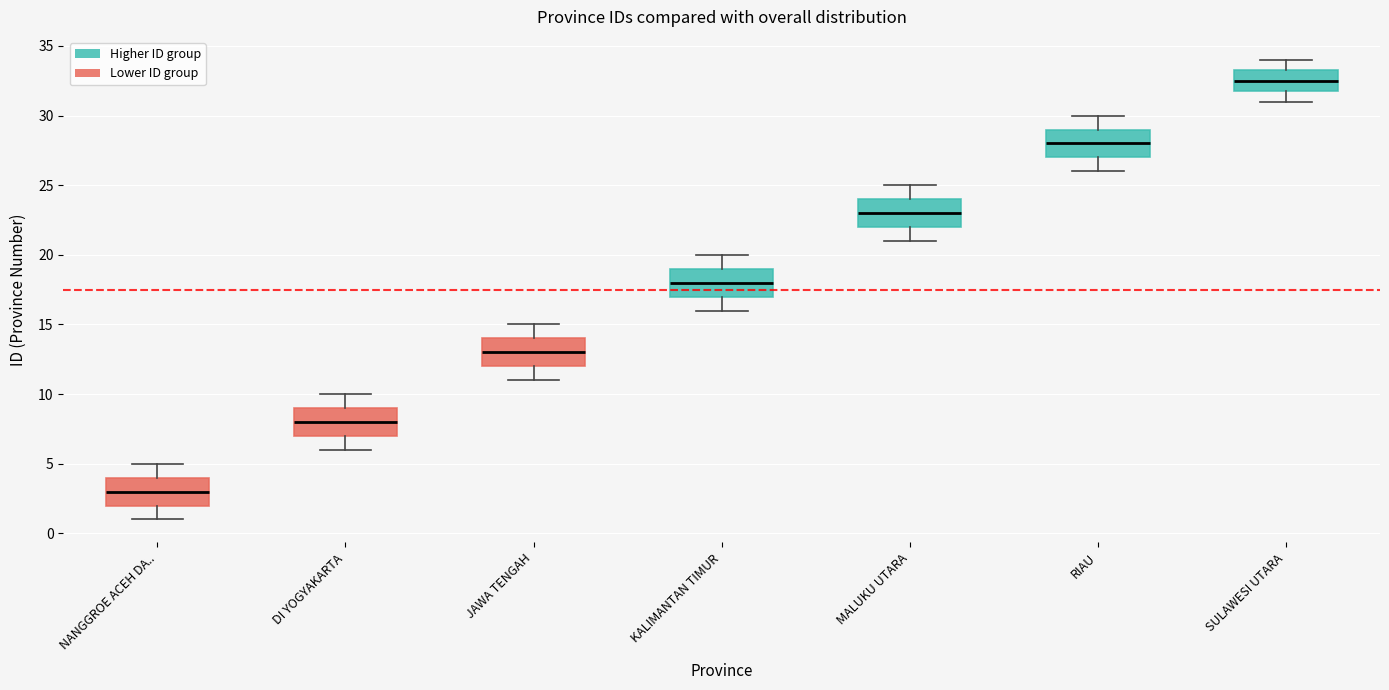

Reading left to right, read every box against the y-axis: the position of its median line, the range the box covers, and the ends of its whiskers. The values are not printed on the chart, so give them approximately, as read against the axis.

NANGGROE ACEH DA..: median 3.0, box 2.0 to 4.0, whiskers 1.0 to 5.0
DI YOGYAKARTA: median 8.0, box 7.0 to 9.0, whiskers 6.0 to 10.0
JAWA TENGAH: median 13.0, box 12.0 to 14.0, whiskers 11.0 to 15.0
KALIMANTAN TIMUR: median 18.0, box 17.0 to 19.0, whiskers 16.0 to 20.0
MALUKU UTARA: median 23.0, box 22.0 to 24.0, whiskers 21.0 to 25.0
RIAU: median 28.0, box 27.0 to 29.0, whiskers 26.0 to 30.0
SULAWESI UTARA: median 32.5, box 32.0 to 33.5, whiskers 31.0 to 34.0